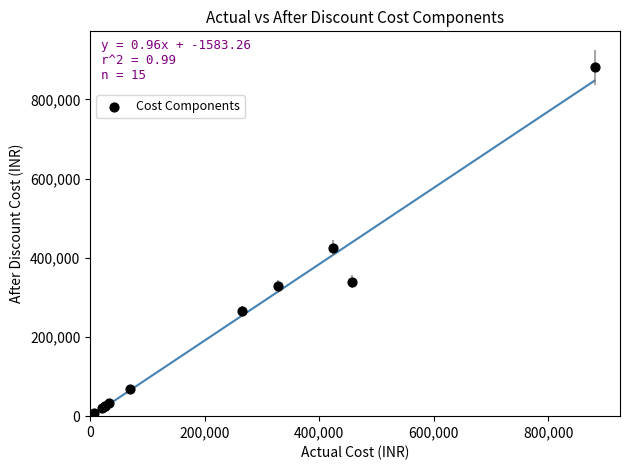

What Y value in the scatter plot is closest to 441647?

424895.9